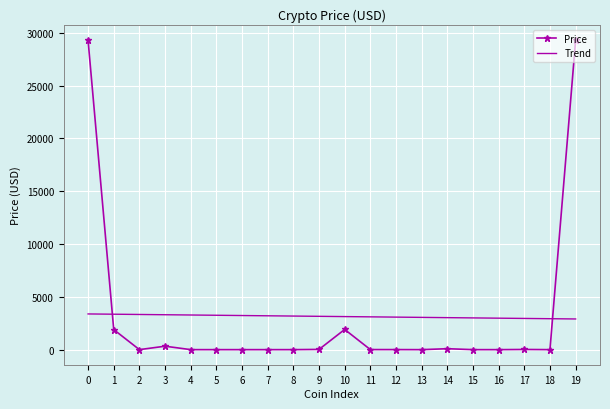

Is the value of Price at 0 greater than the value of Trend at 9?

Yes